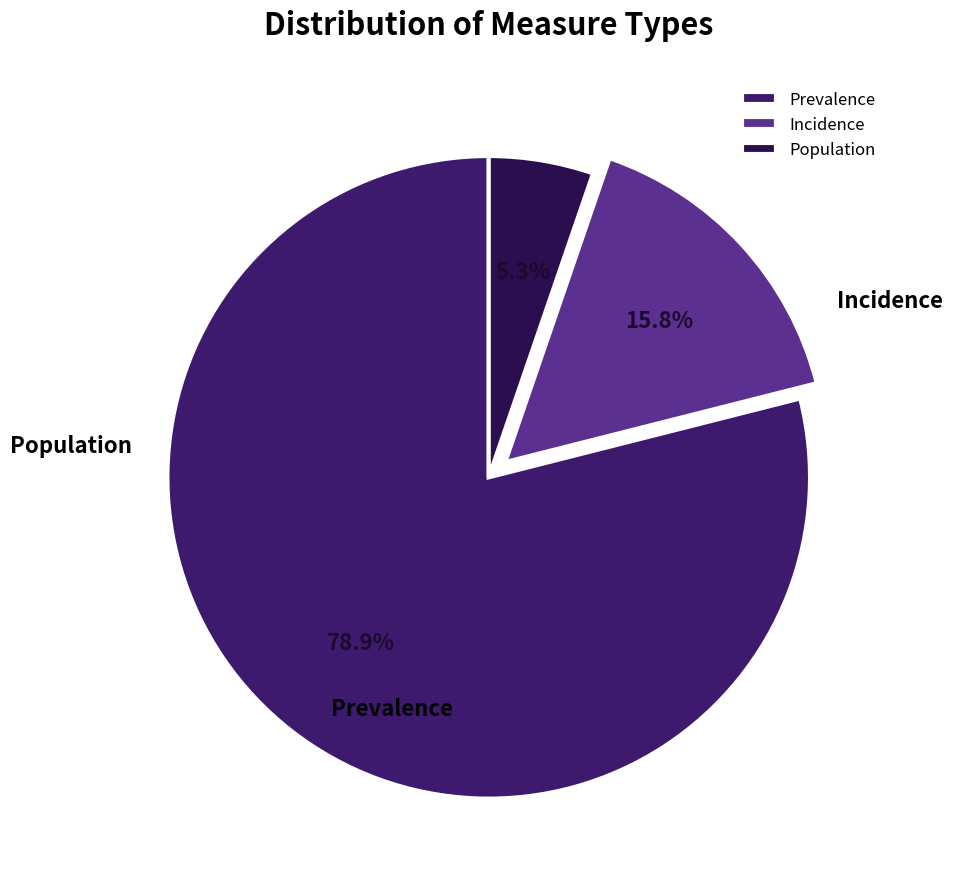

What percentage is the Incidence slice, to the nearest percent?

16%